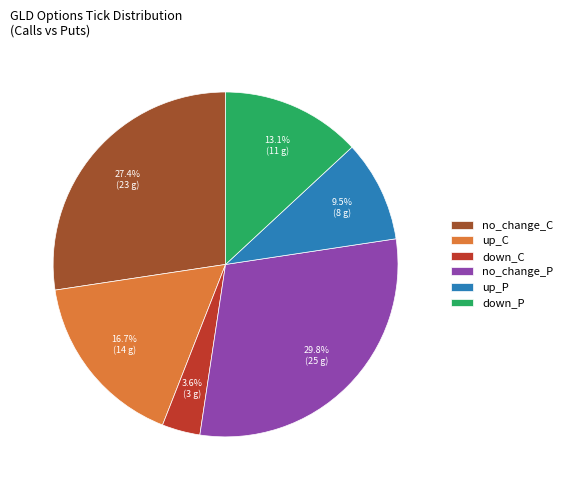

Between up_C and up_P, which is larger?

up_C